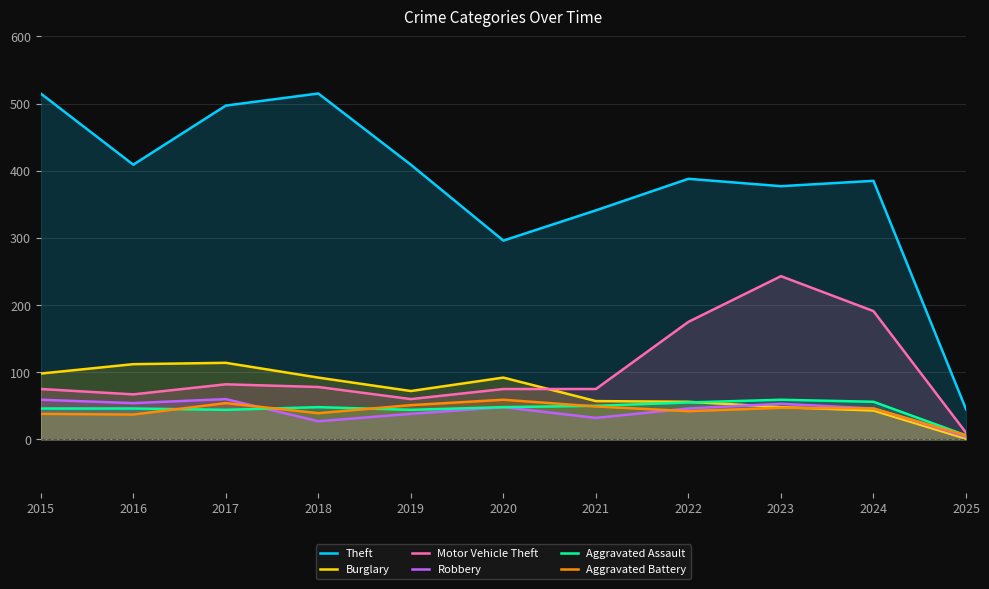

Which label corresponds to the smallest value in the chart?

2025